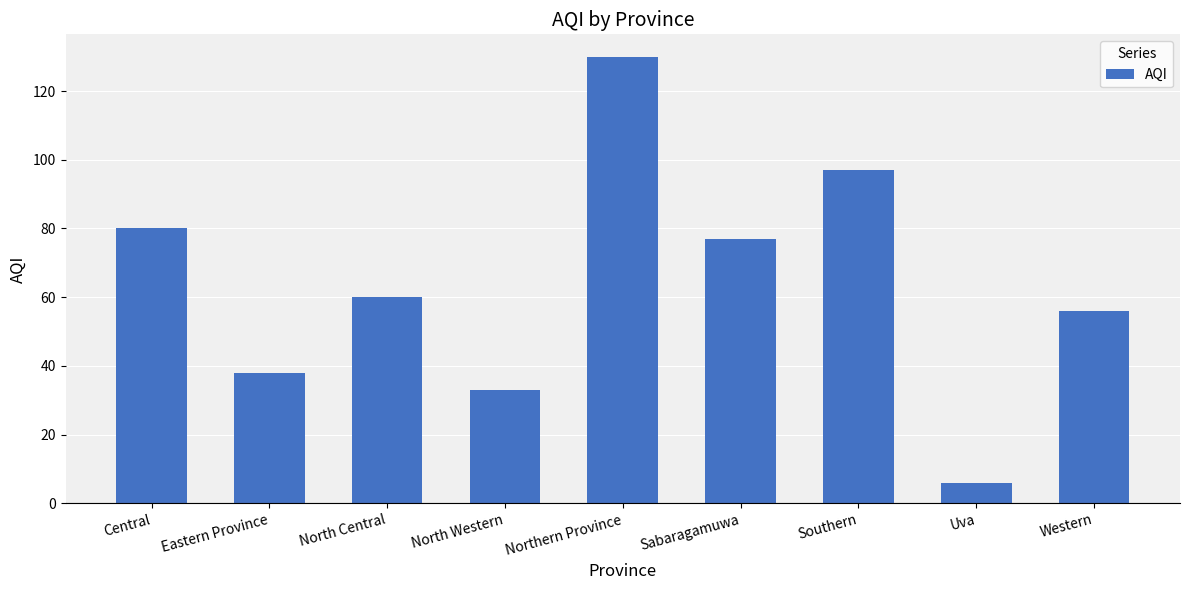

Is it true that the value at North Central is 19?

False